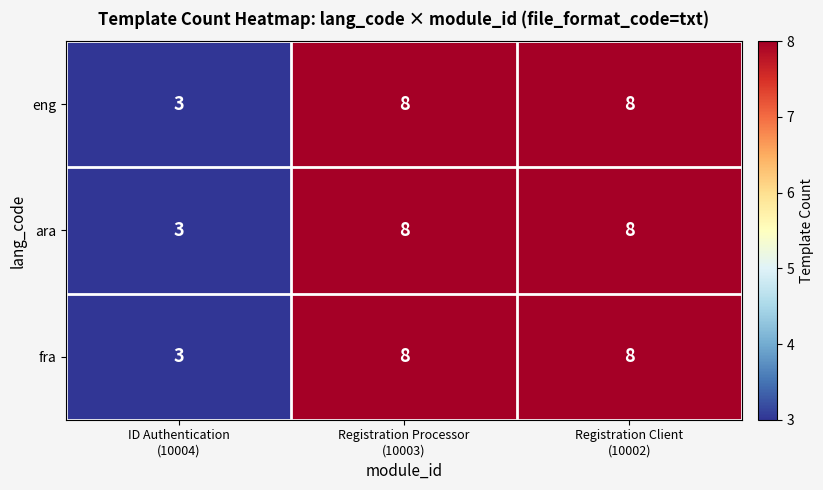

What is the maximum value for fra?

8